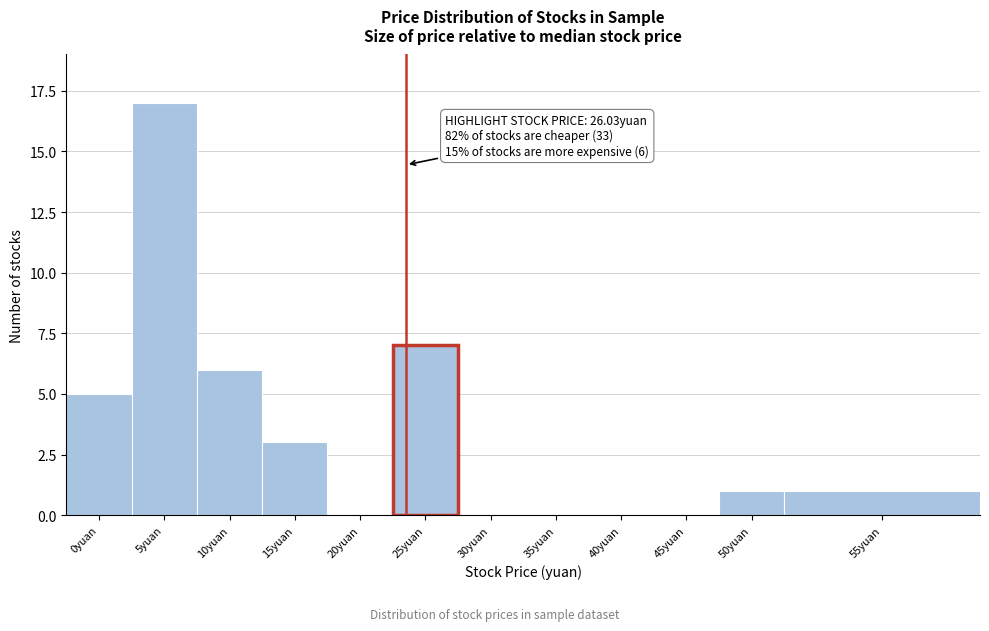

Reading left to right, what are all the values shown in this chart?

0yuan=5	5yuan=17	10yuan=6	15yuan=3	20yuan=0	25yuan=7	30yuan=0	35yuan=0	40yuan=0	45yuan=0	50yuan=1	55yuan=1